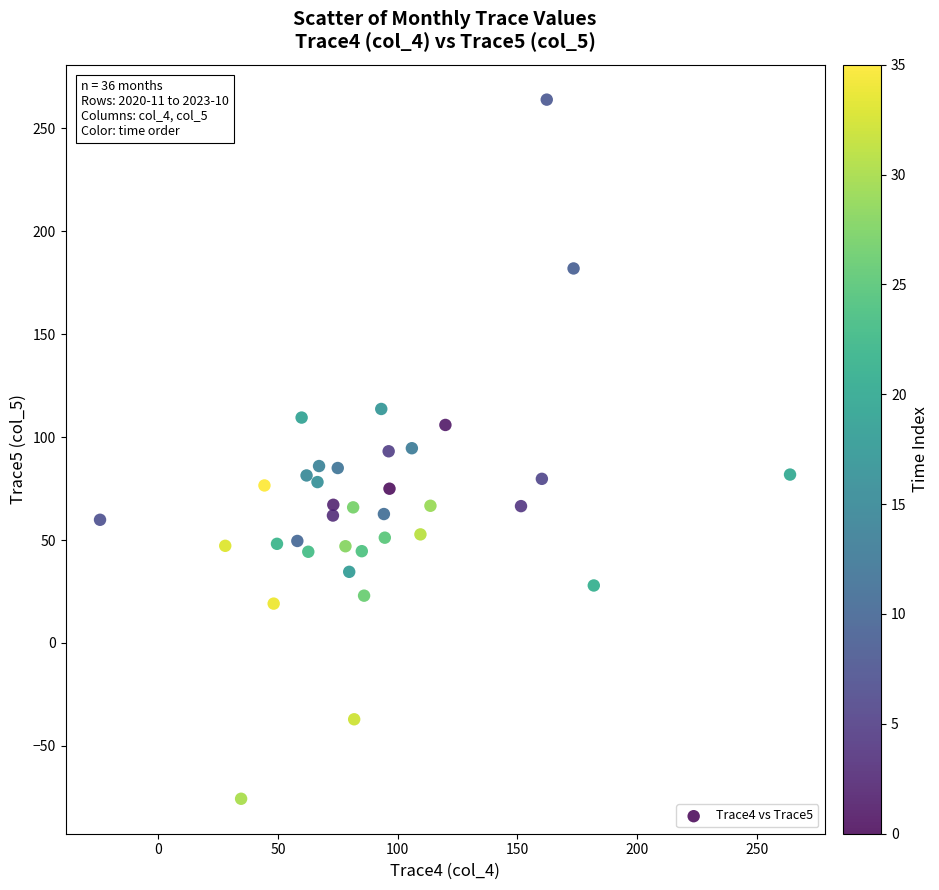

What is the range of Y values (max minus min)?

339.6